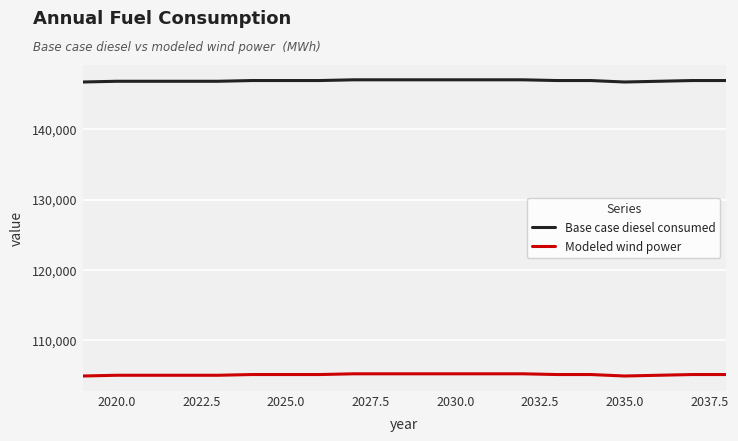

Which series has the largest total across all categories?

Base case diesel consumed